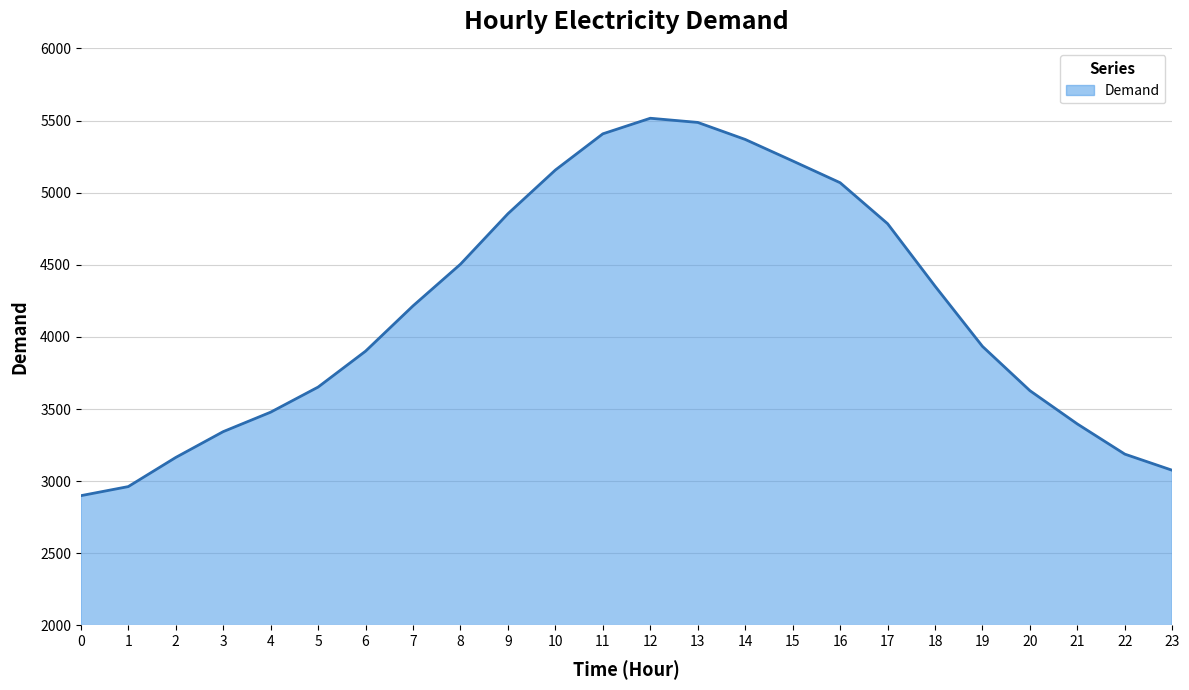

Reading left to right, extract all data points from this chart.

0=2899	1=2962	2=3164	3=3343	4=3478	5=3652	6=3901	7=4215	8=4504	9=4854	10=5157	11=5408	12=5516	13=5487	14=5369	15=5220	16=5069	17=4785	18=4352	19=3934	20=3627	21=3396	22=3187	23=3075